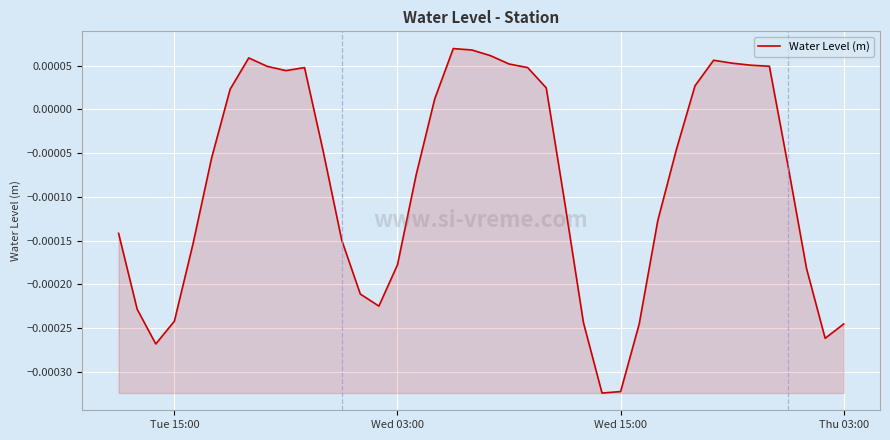

How many lines are shown in the chart?

1